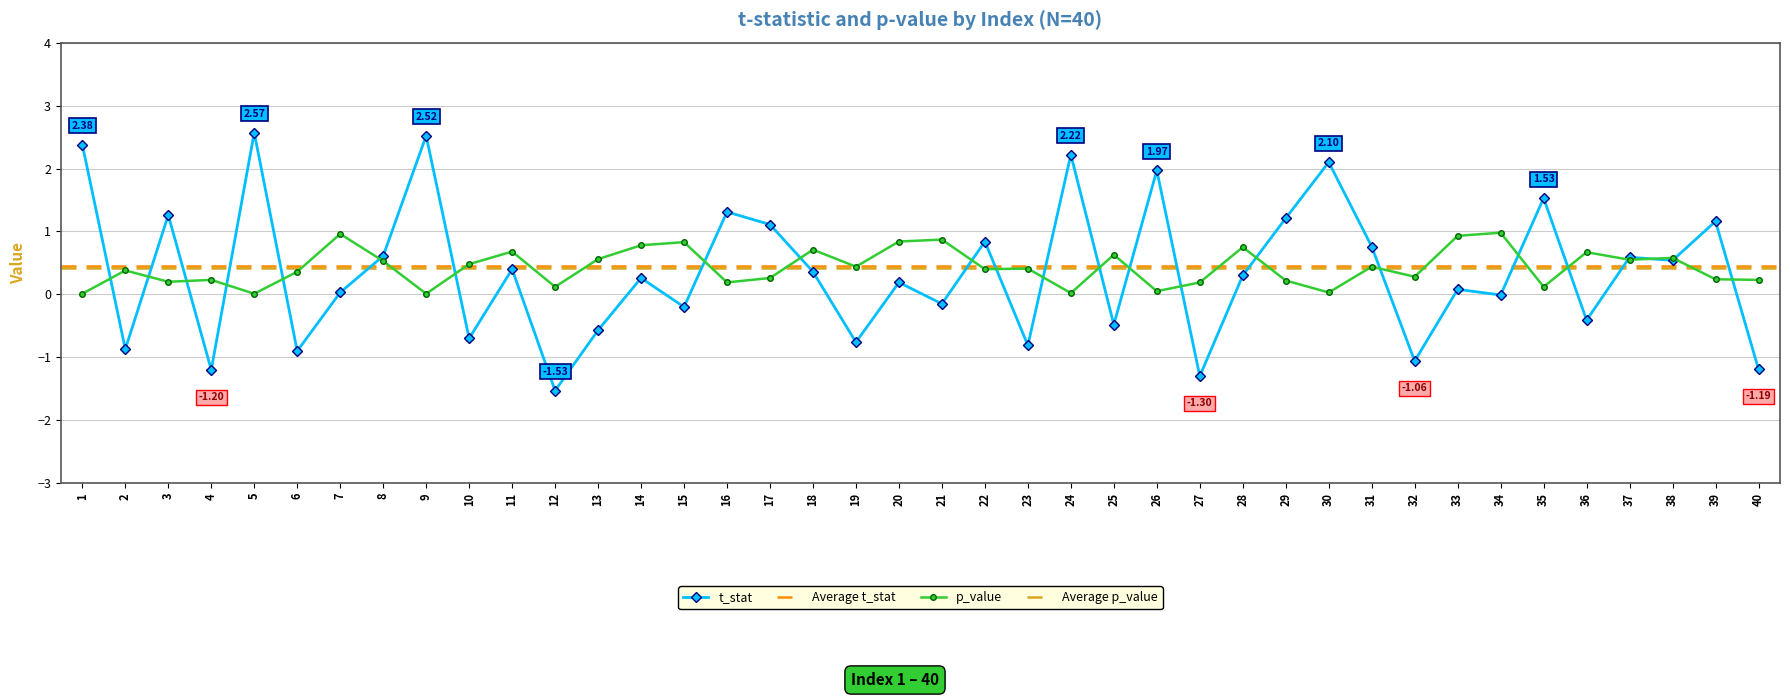

Rank the series by their maximum value, from lowest to highest.

p_value, t_stat